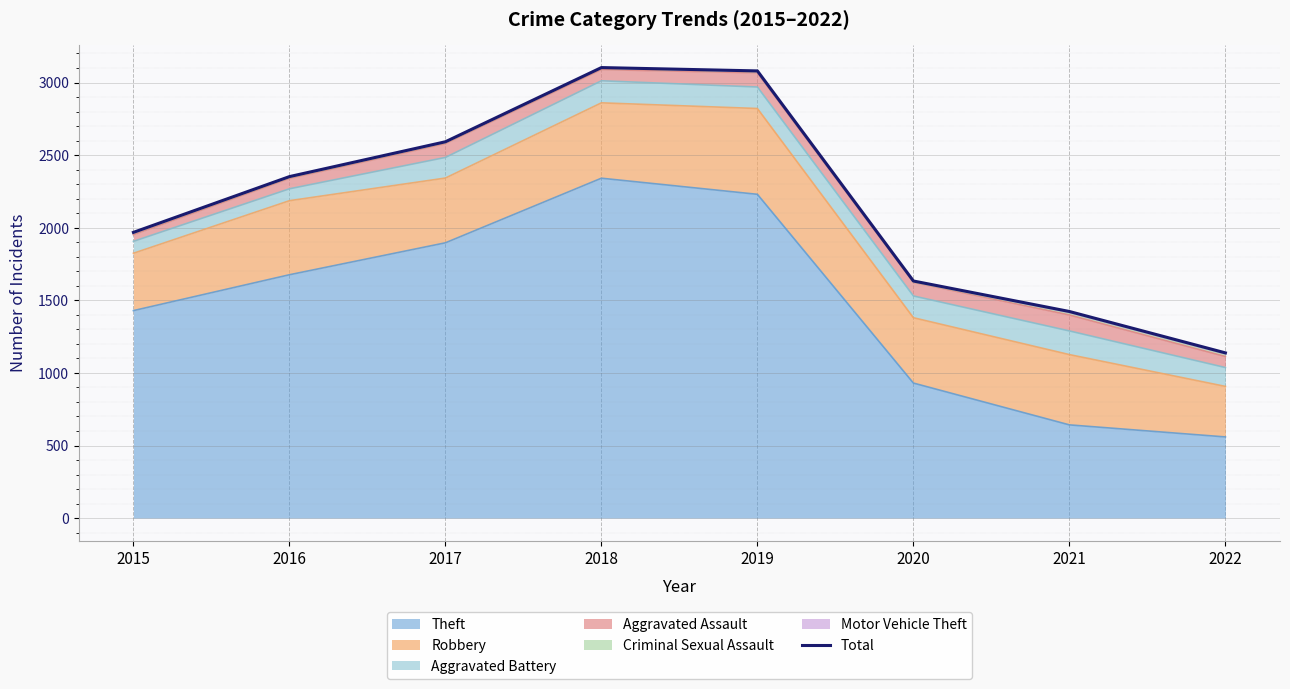

What is the difference between the second highest and second lowest values?

1657